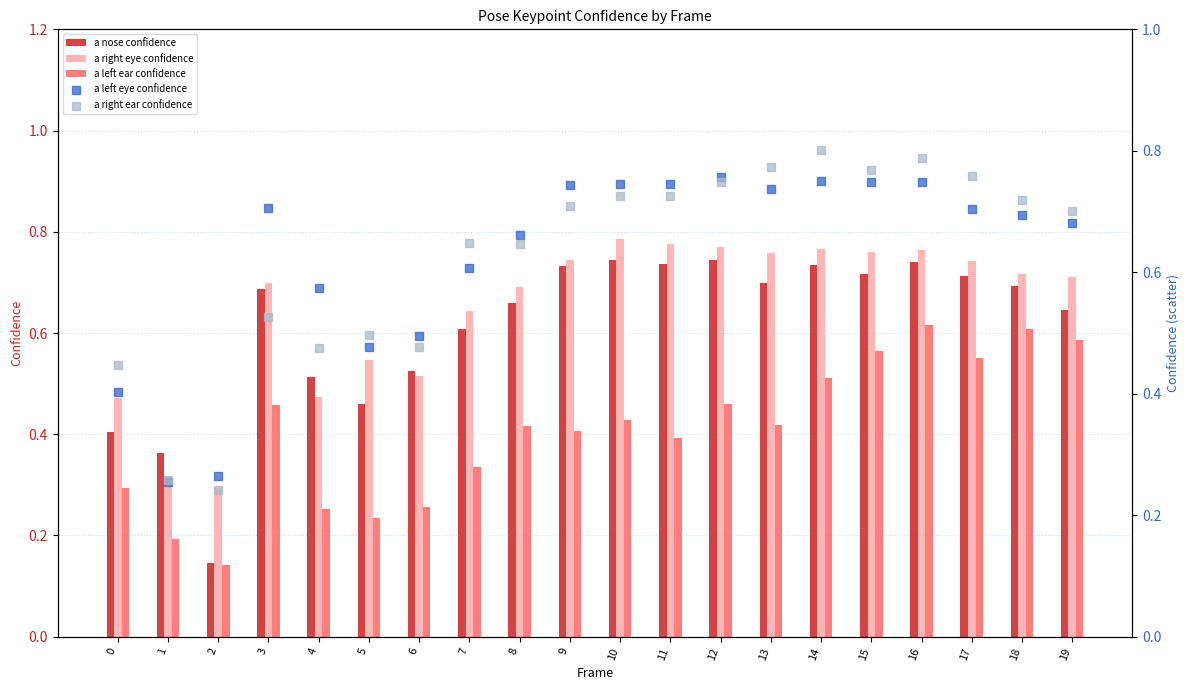

At how many categories does at least one series exceed 0?

20